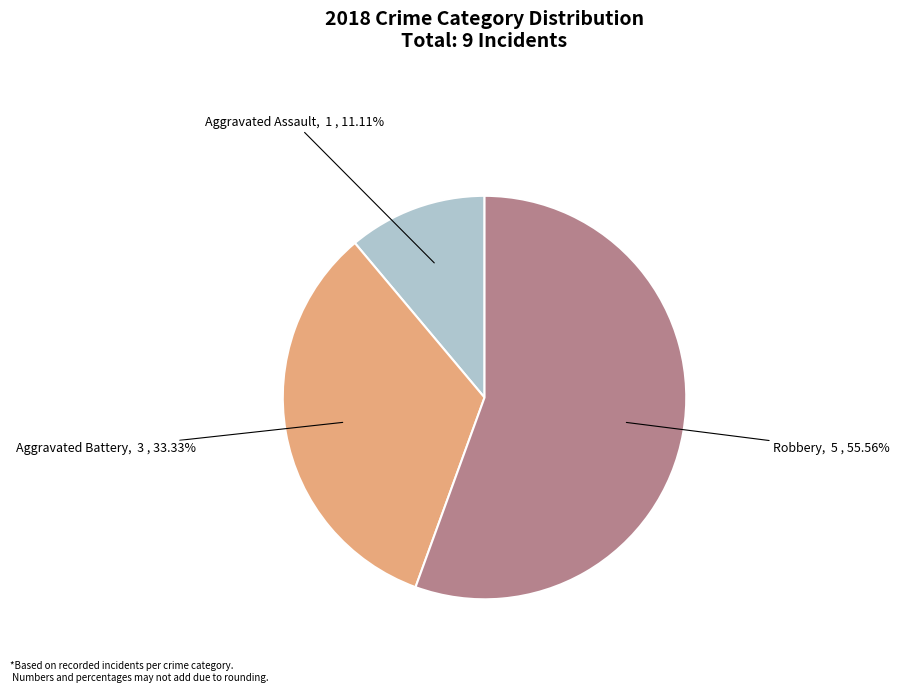

To the nearest percent, what is the difference between the Aggravated Assault and Aggravated Battery slice percentages?

22%